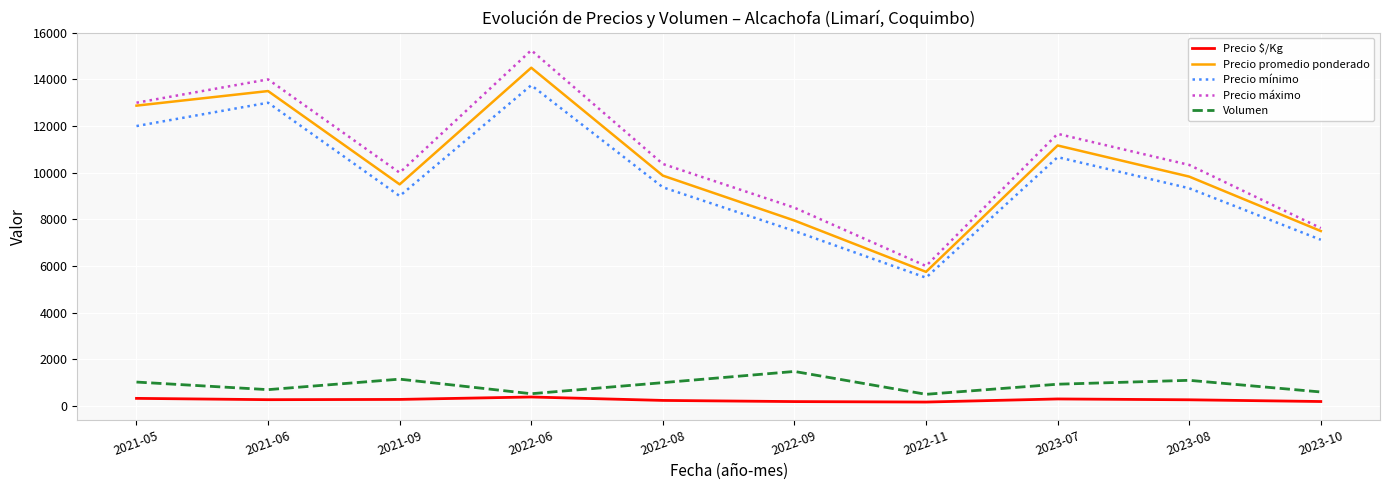

What is the difference between the second highest and minimum values in the Precio máximo series?

8000